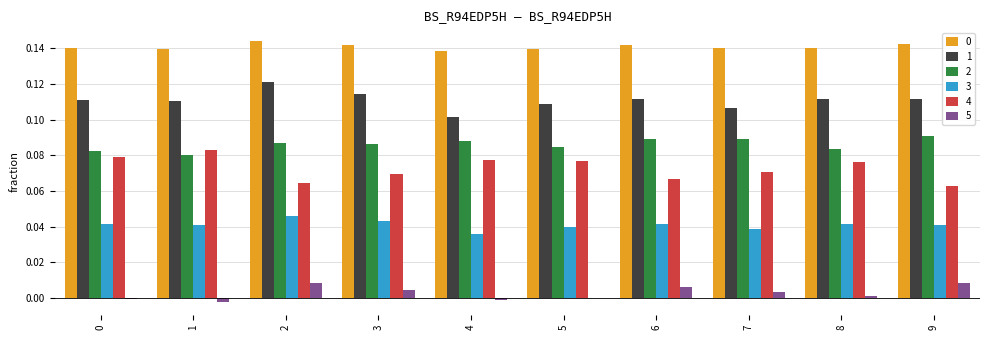

The value of 4 at 8 is 0.0. True or false?

False